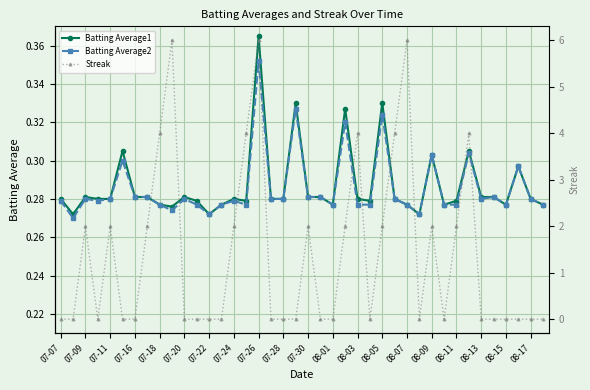

How many Batting Average1 values are between 0 and 1?

40